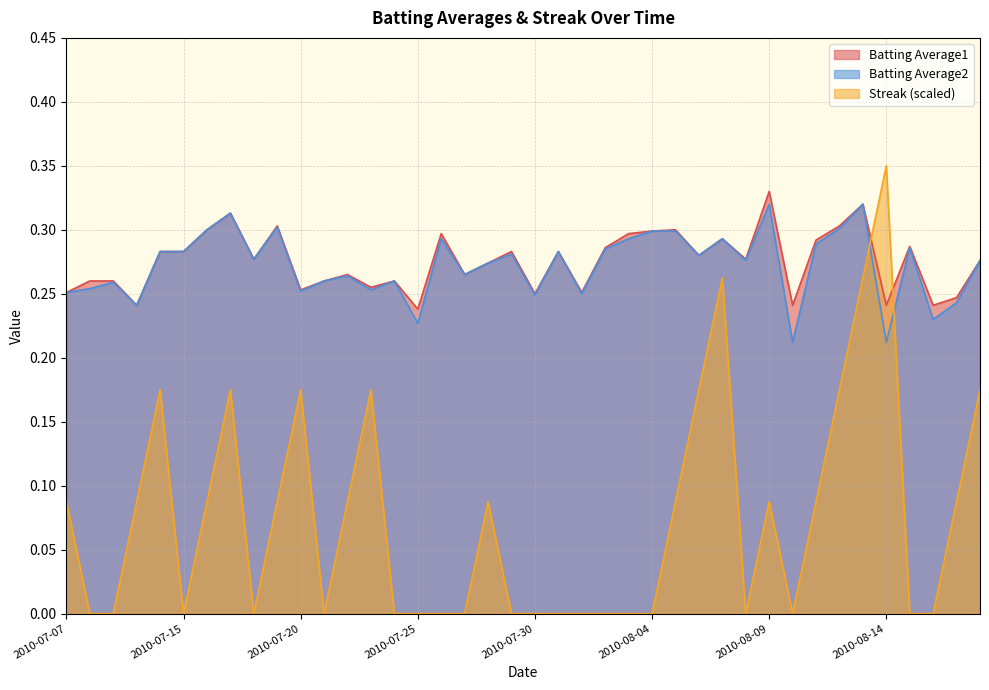

Which series has the largest total across all categories?

Batting Average1